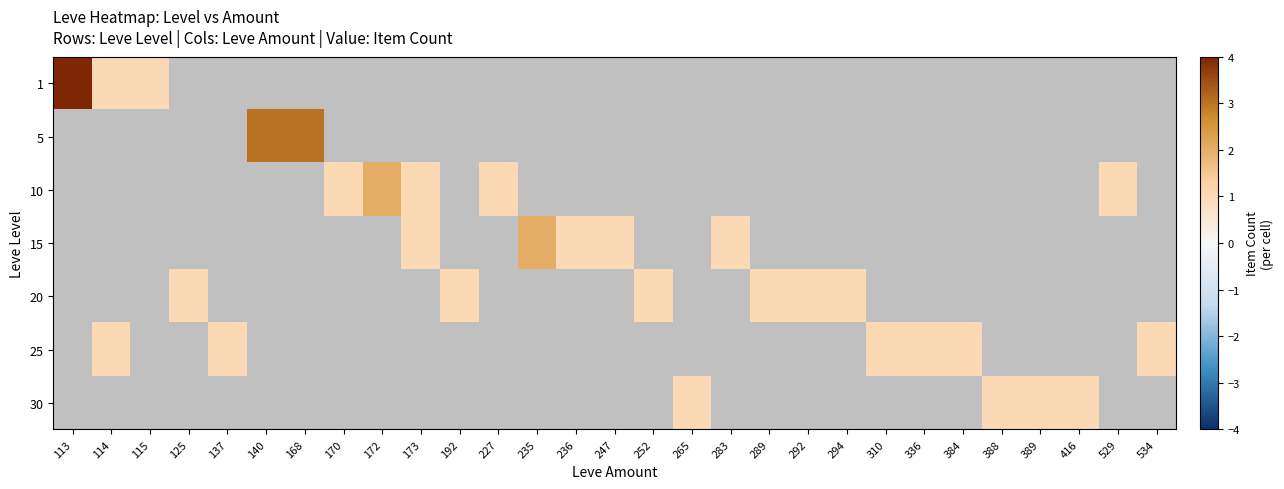

What is the difference between the maximum and second lowest values in the 15 series?

1.0